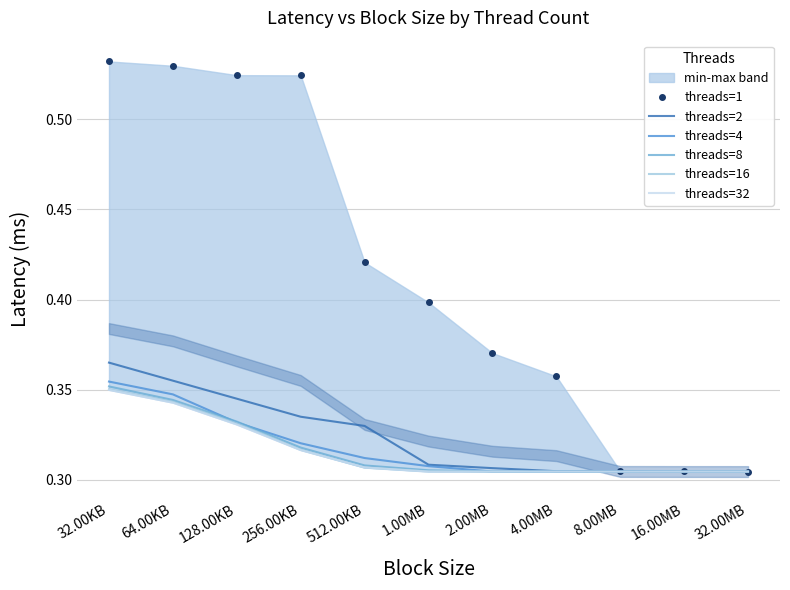

True or false: threads=8 has more than 1 points higher than both neighbors.

False